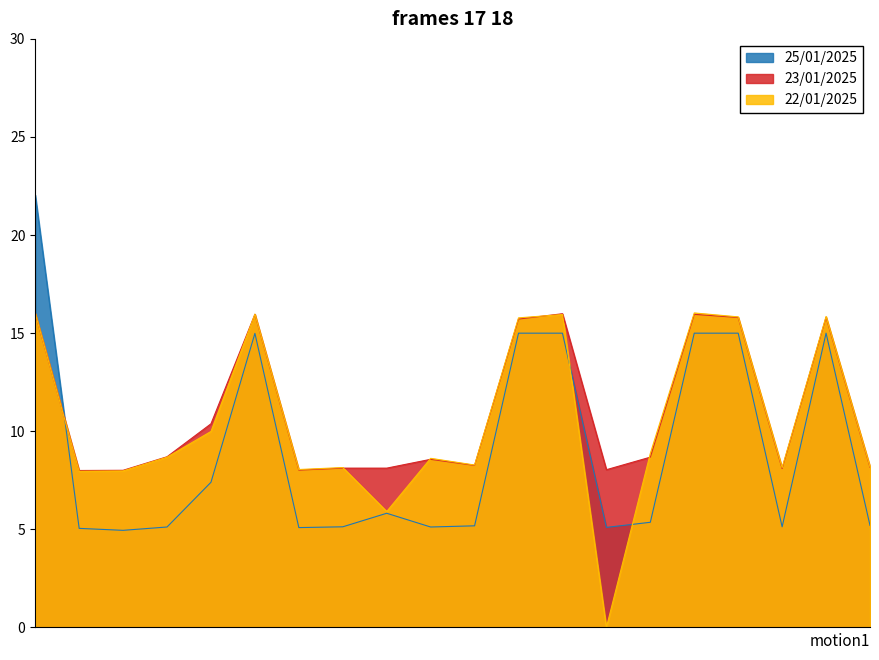

Does the chart display data point markers on the line(s)?

No